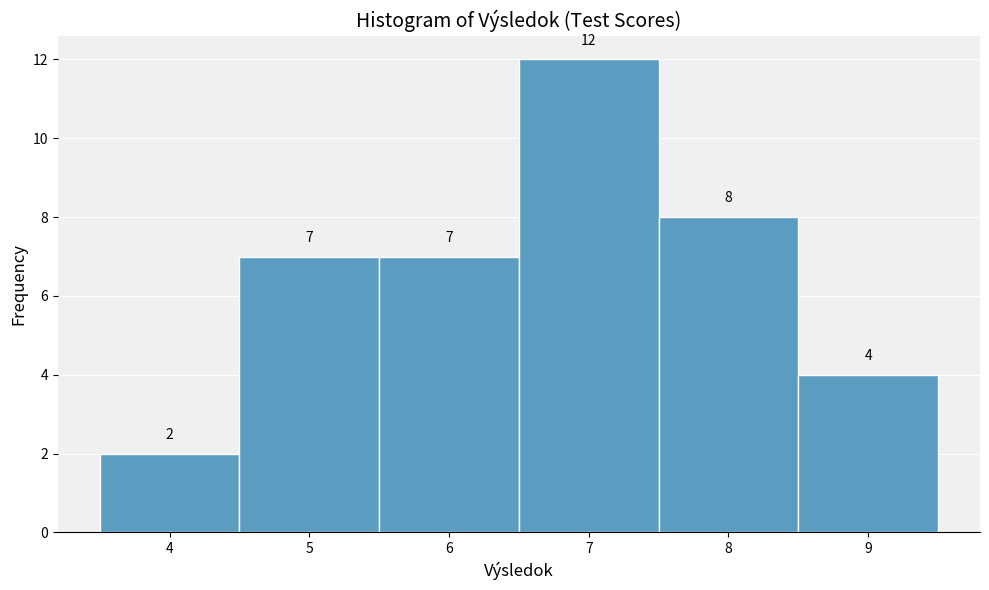

Reading left to right, transcribe this chart: for each bar, give the range it covers on the x-axis and its height.

3.5 to 4.5: 2
4.5 to 5.5: 7
5.5 to 6.5: 7
6.5 to 7.5: 12
7.5 to 8.5: 8
8.5 to 9.5: 4